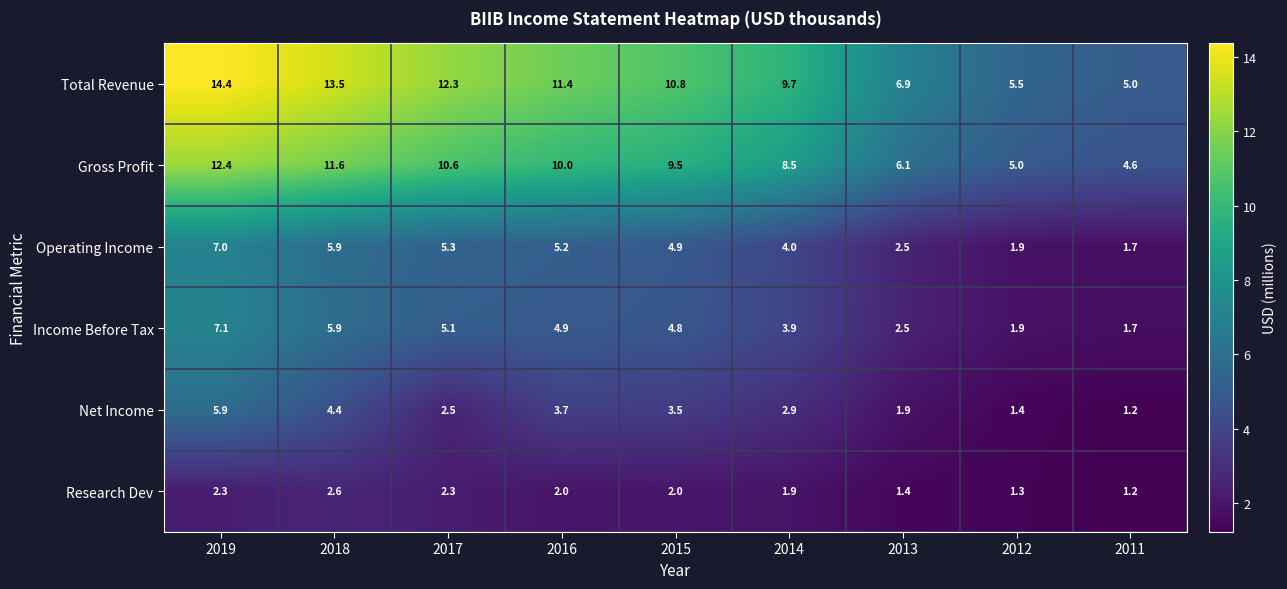

How many data points does each series have?

9